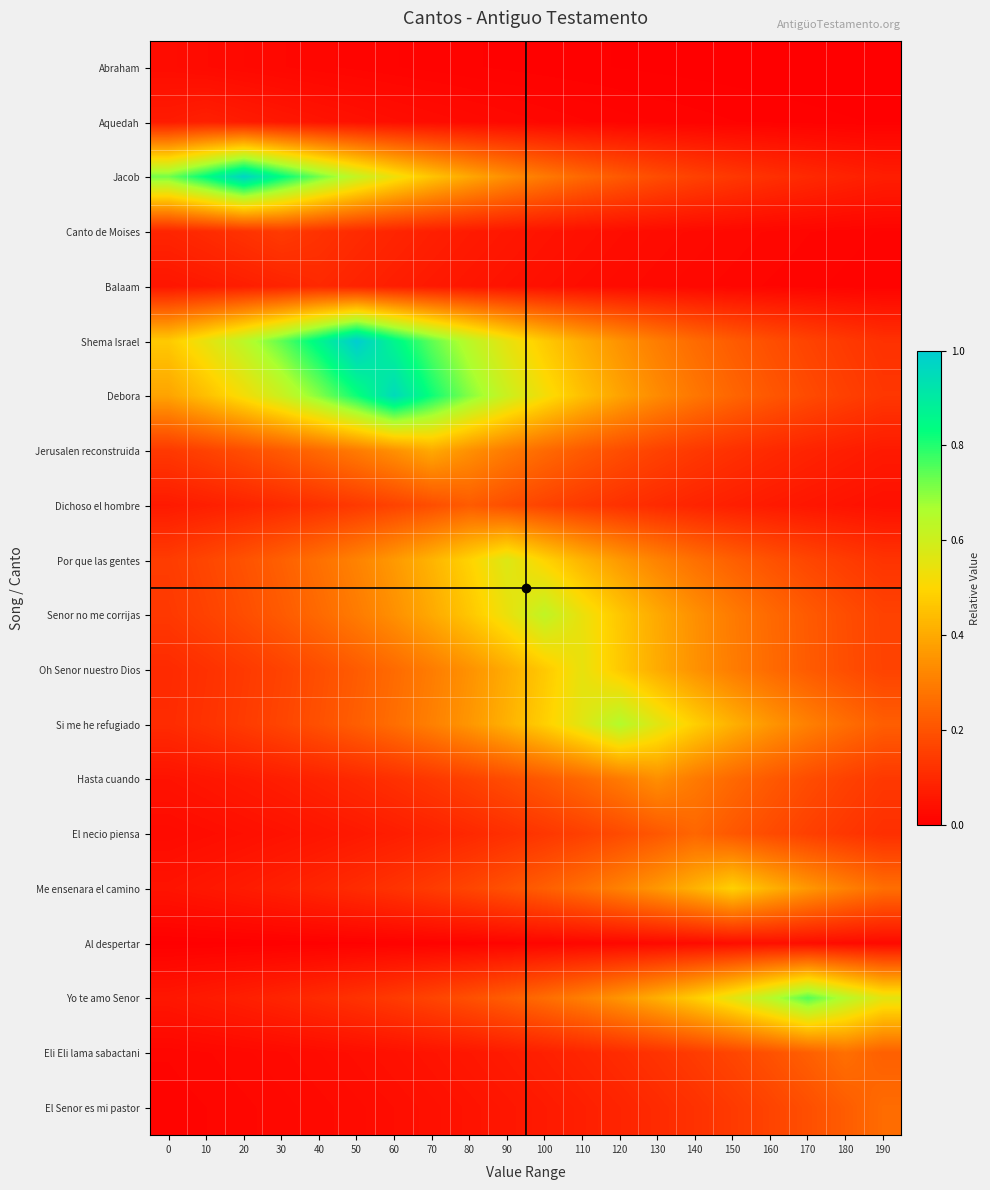

At 110, list the series in order from smallest to largest.

Abraham, Aquedah, Al despertar, Balaam, Canto de Moises, El Senor es mi pastor, Eli Eli lama sabactani, Dichoso el hombre, El necio piensa, Jerusalen reconstruida, Jacob, Hasta cuando, Me ensenara el camino, Yo te amo Senor, Shema Israel, Por que las gentes, Debora, Senor no me corrijas, Oh Senor nuestro Dios, Si me he refugiado